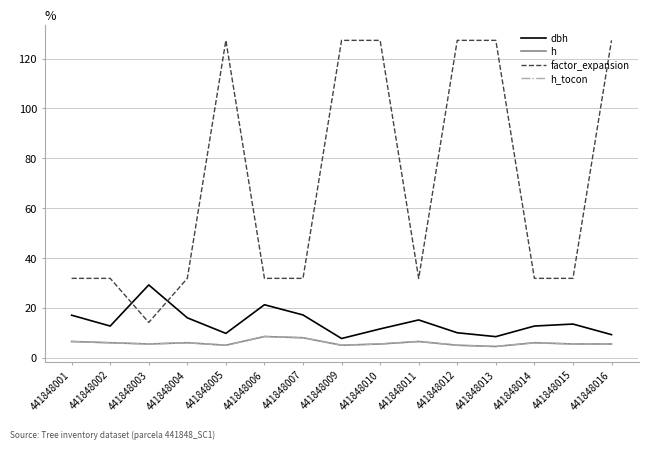

What is the difference between the h_tocon values at 441848007 and 441848012?

3.0